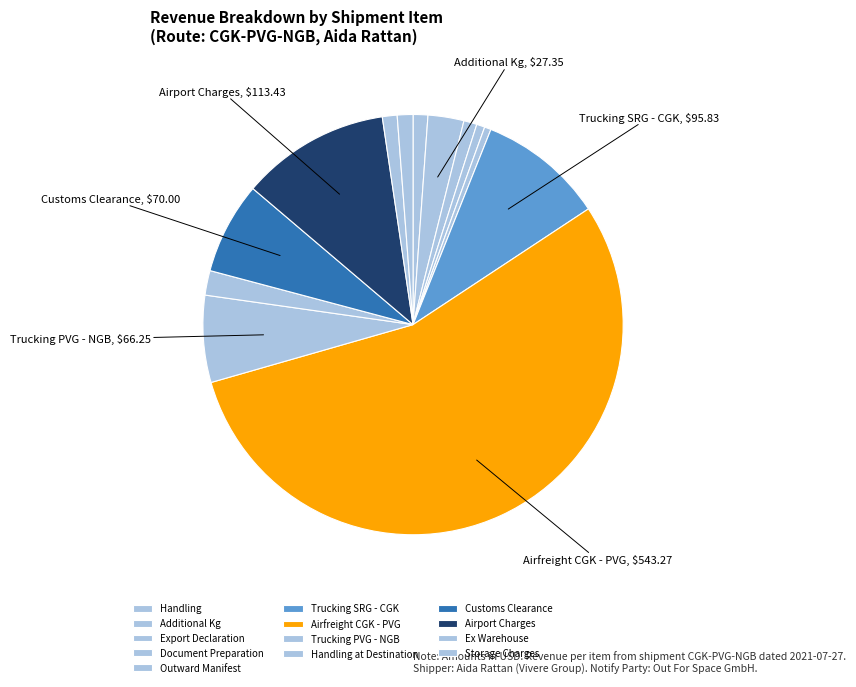

How many segments does this pie chart have?

13